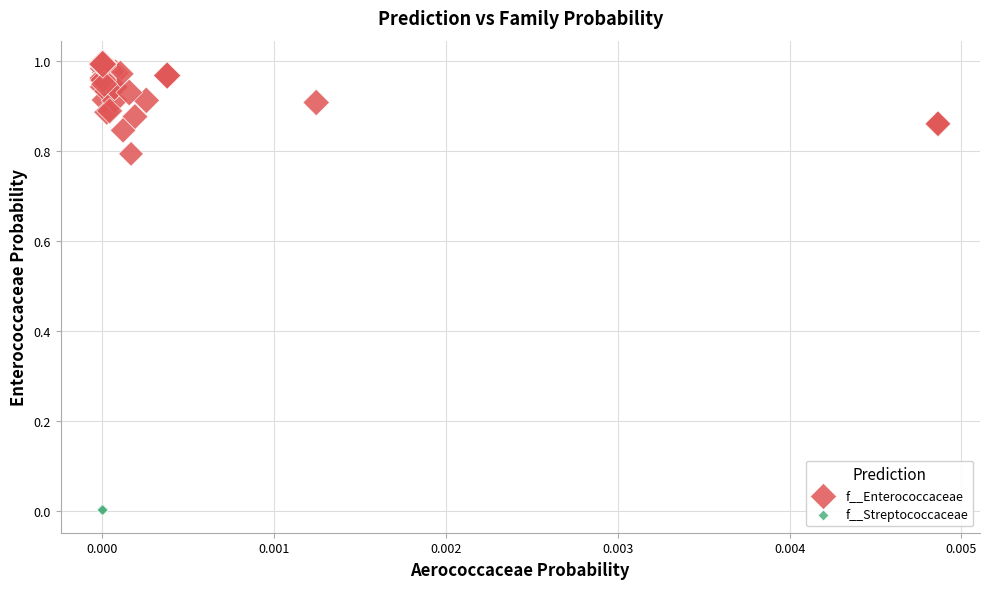

Which series contains the highest Y value?

f__Enterococcaceae